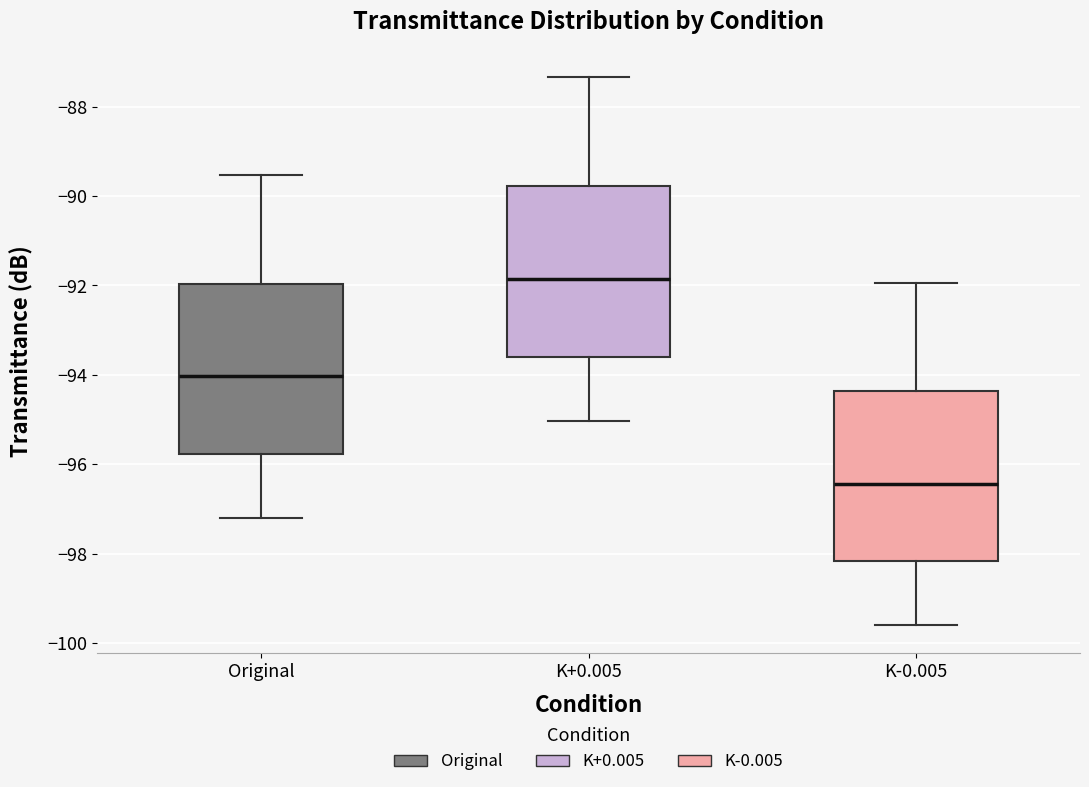

Which box's median line is the lowest?

K-0.005